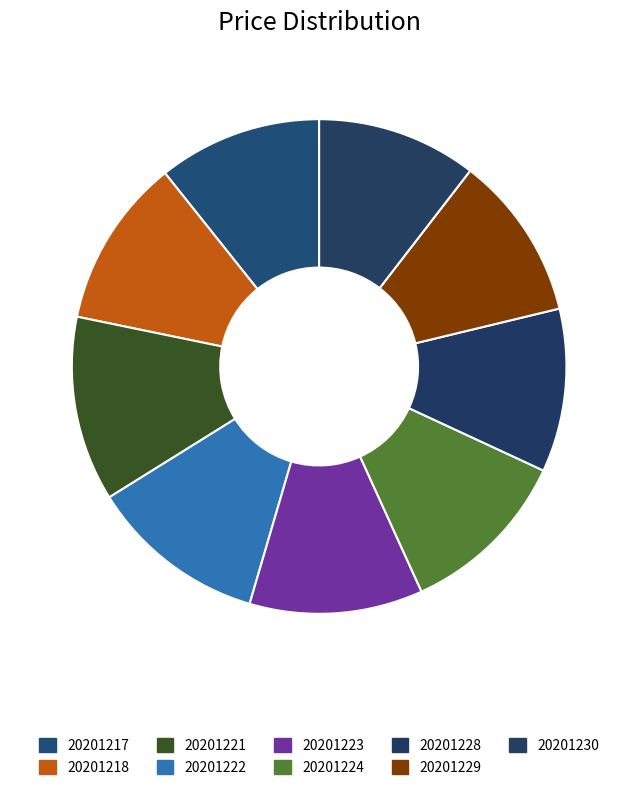

What is the total percentage of 20201221 and 20201228?

22.8%